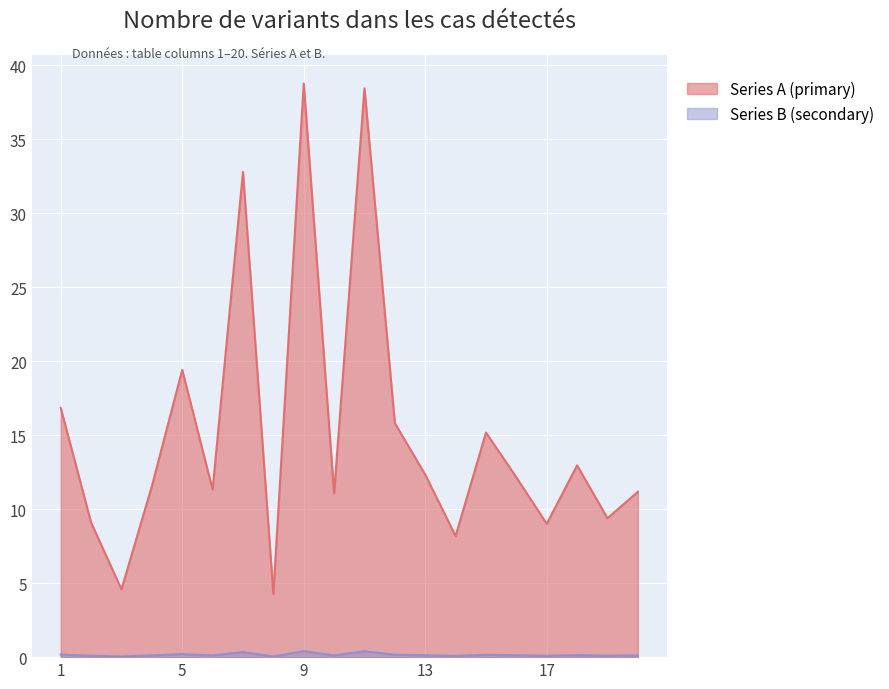

What are all the series names shown in the legend?

Series A, Series B